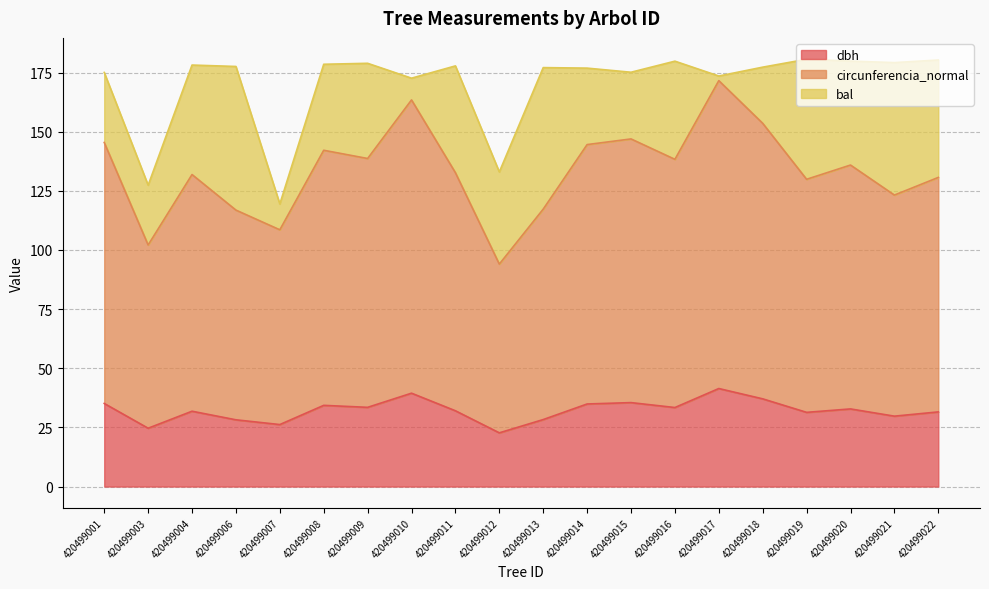

True or false: circunferencia_normal has a value of 188.8 at 420499016.

False